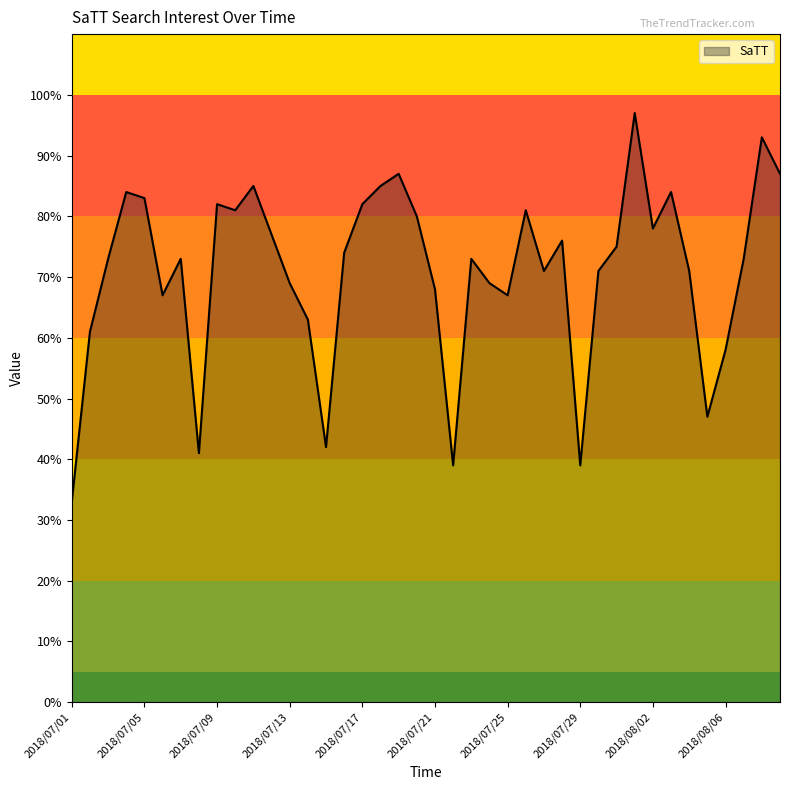

What is the smallest value displayed?

33